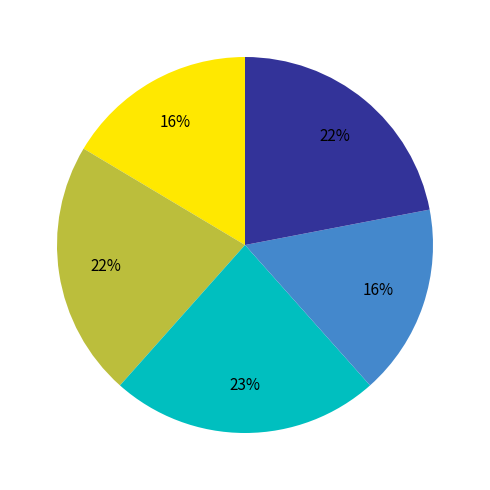

Is there a majority slice in this chart?

No